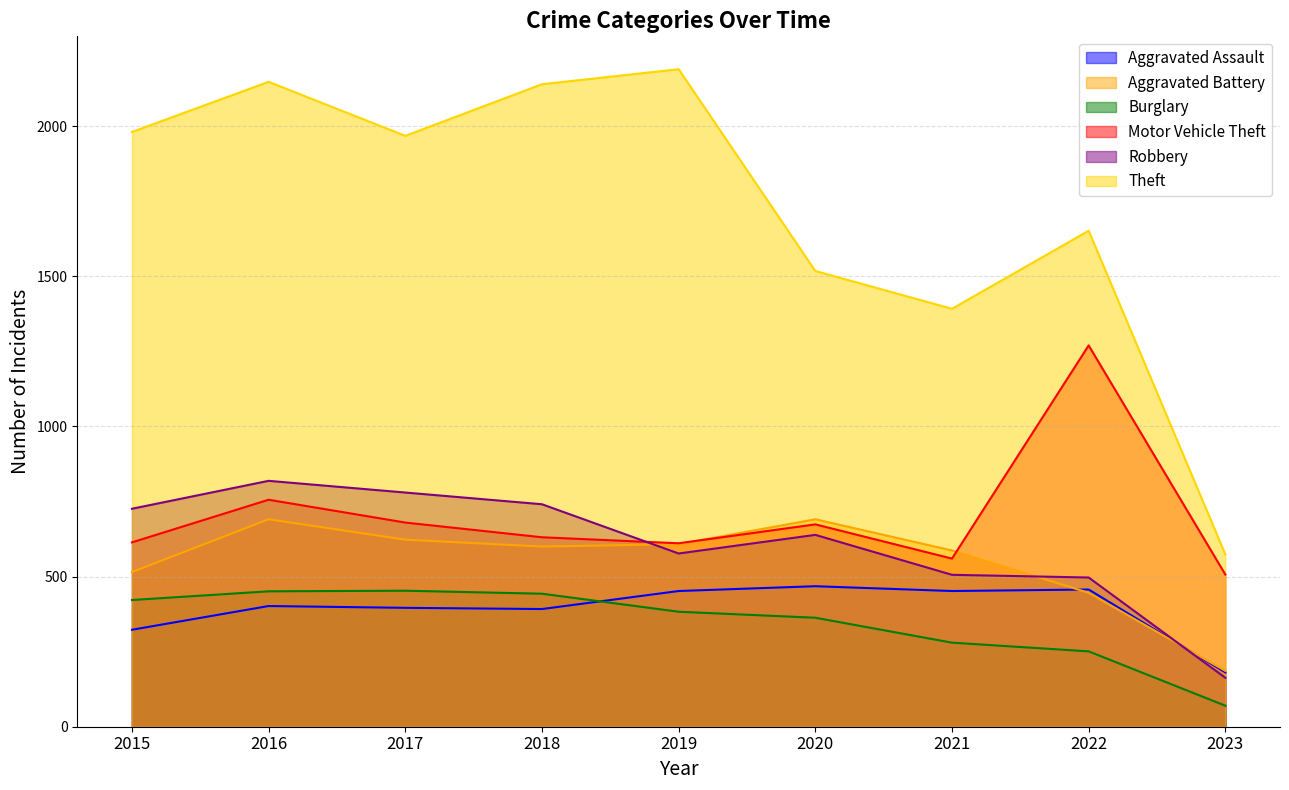

Which series has the largest total across all categories?

Theft